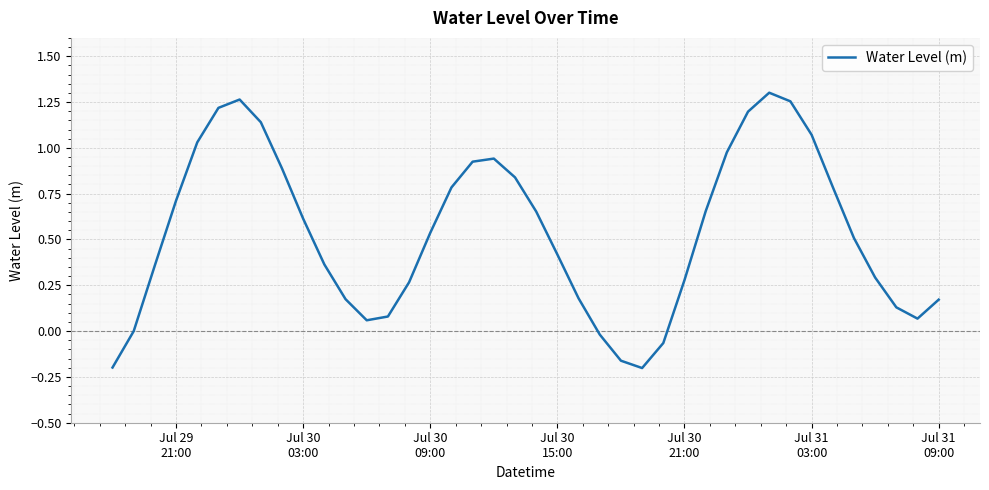

How many lines are shown in the chart?

1